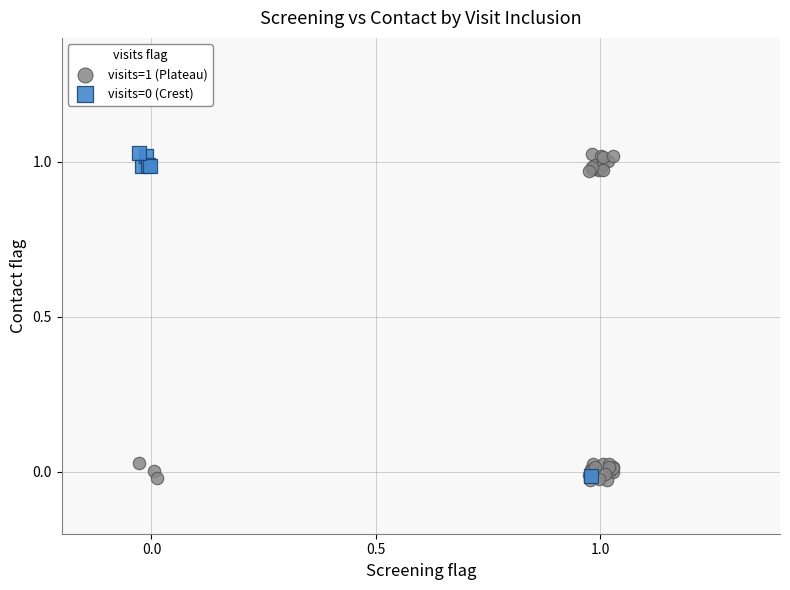

Which series has the largest Y range (max minus min)?

visits=1 (Plateau)